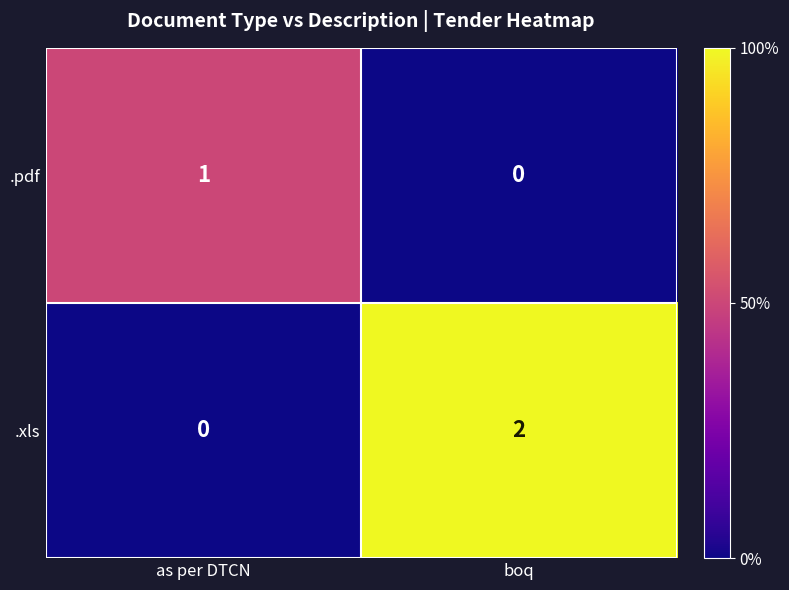

Which series changed the most between as per DTCN and boq?

.xls